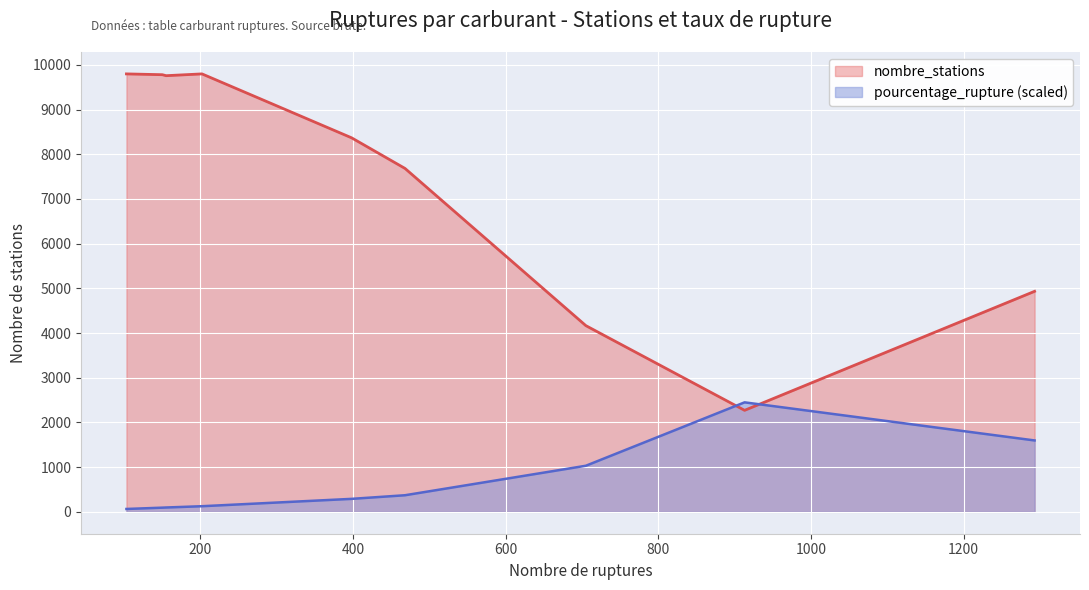

Which series has the widest spread of values?

nombre_stations